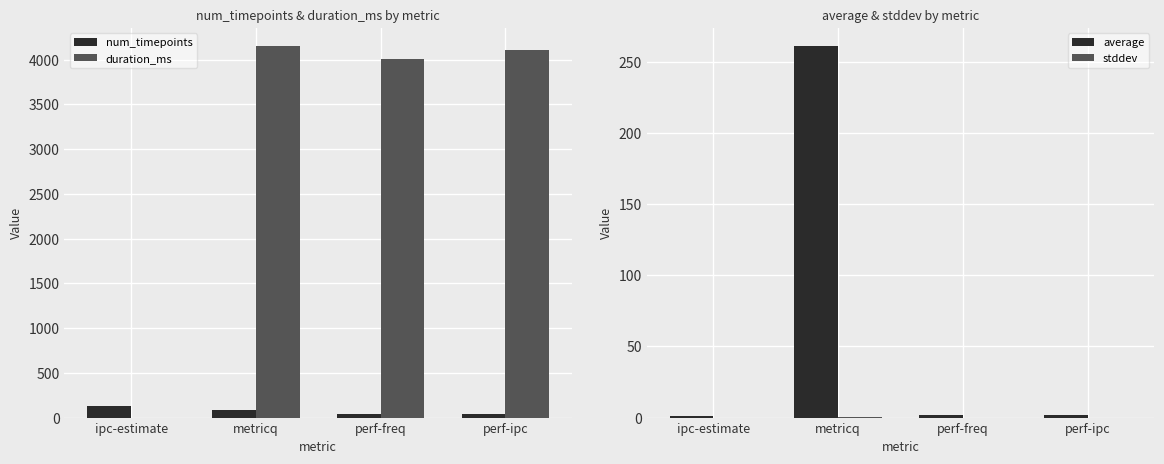

Reading right to left, transcribe all the data shown in this chart.

num_timepoints: 42.0	41.0	84.0	128.0
duration_ms: 4102.0	4002.0	4147.0	0.0
average: 2.0	1.5	261.0	1.2
stddev: 0.0	0.0	0.3	0.0